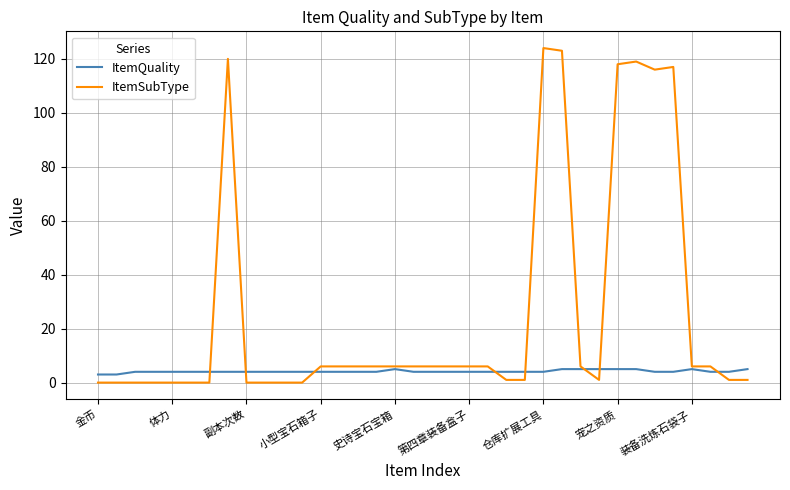

Which series has the largest range (max minus min)?

ItemSubType